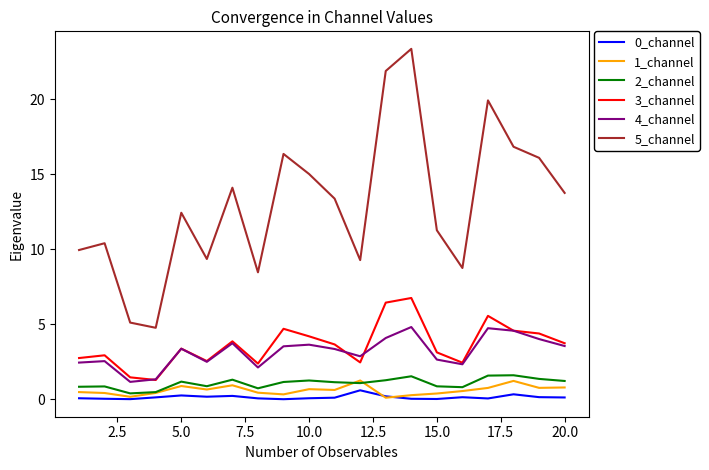

Which series has the largest total across all categories?

5_channel